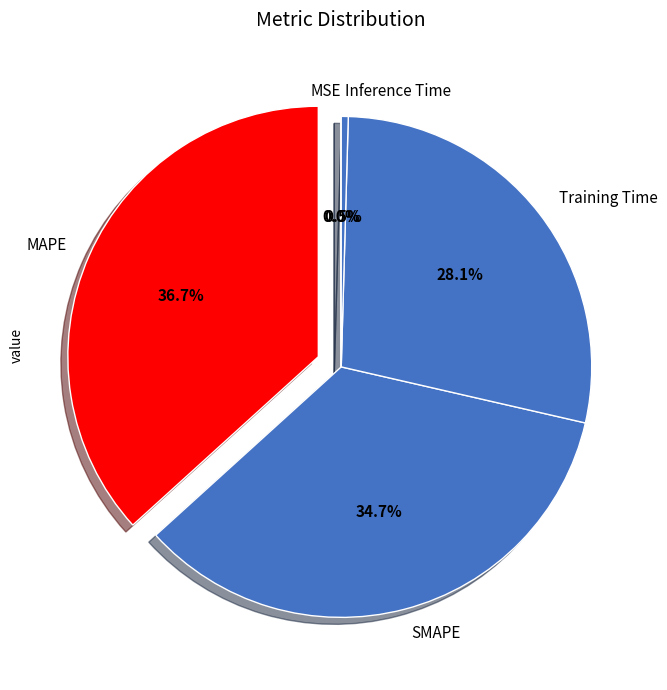

Is there any slice that represents more than half of the pie?

No